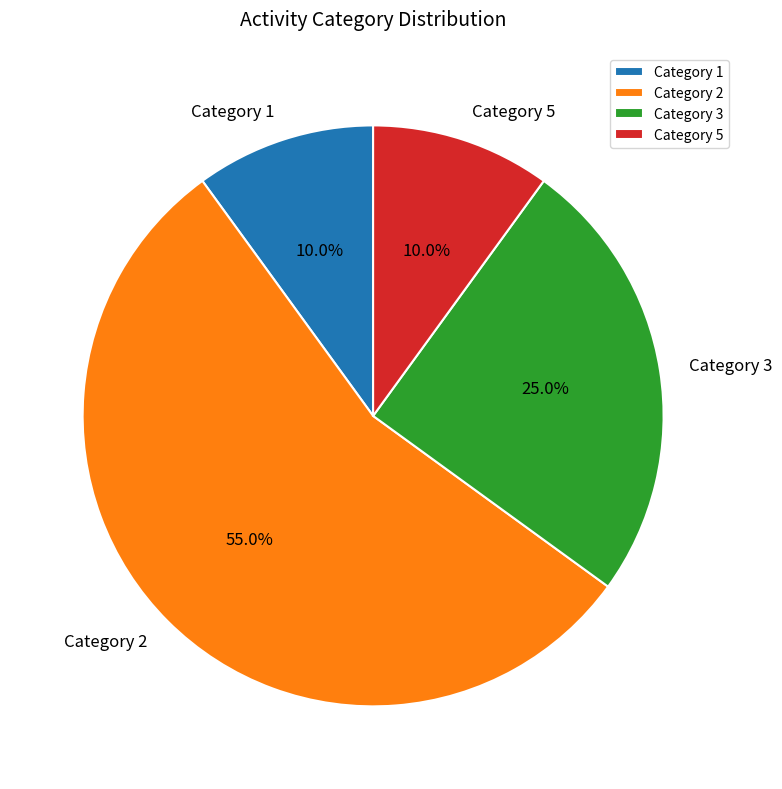

Which category has the biggest portion of the pie?

Category 2